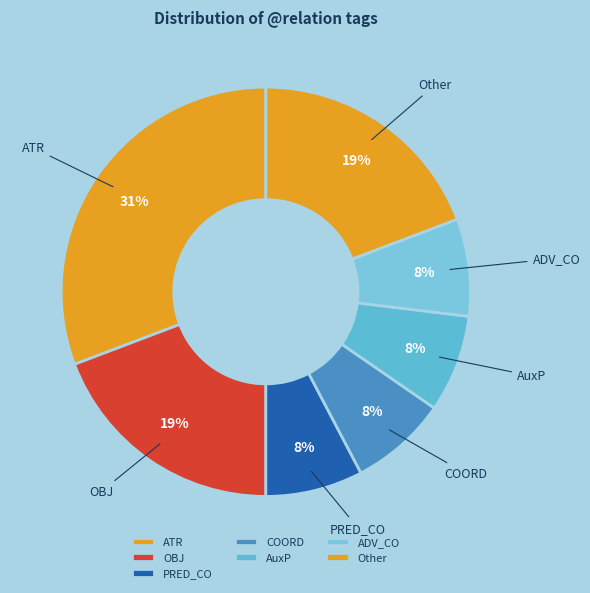

To the nearest percent, what is the average slice percentage?

14%